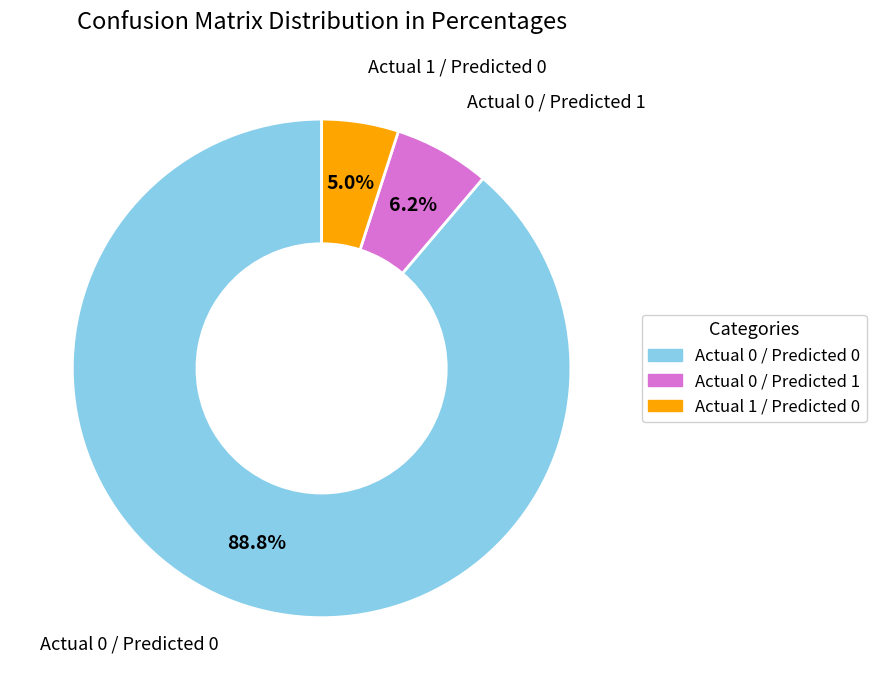

What is the majority slice?

Actual 0 / Predicted 0